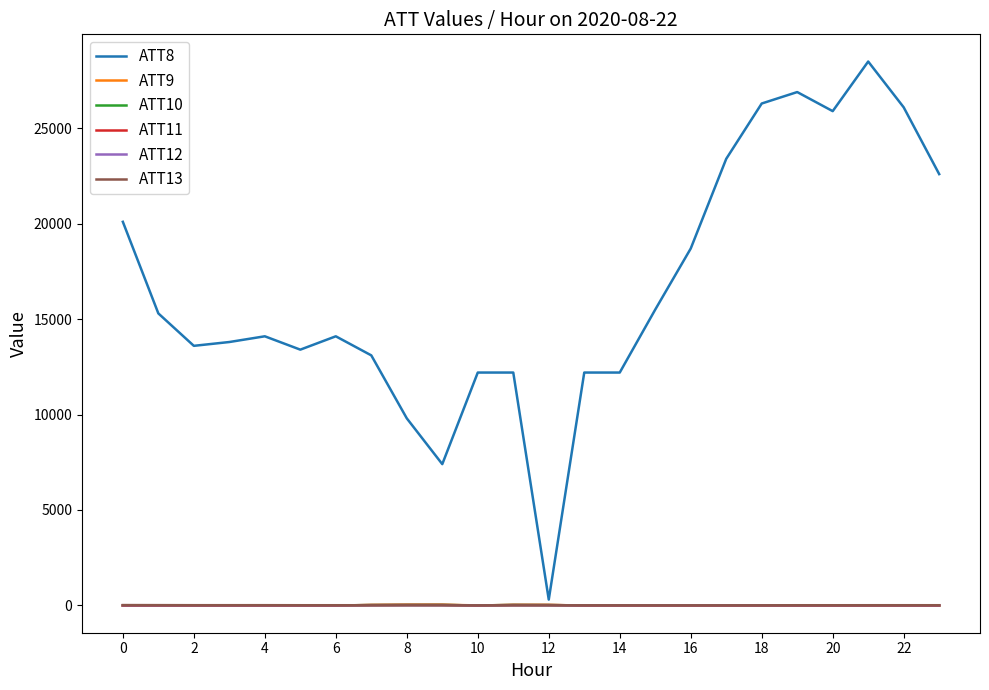

Which series has the largest range (max minus min)?

ATT8